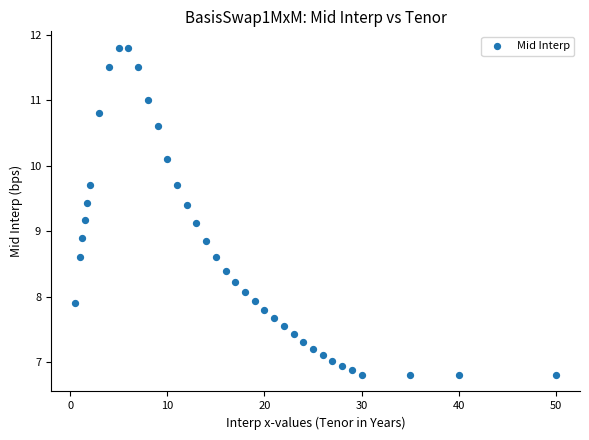

What is the range of X values (max minus min)?

49.5